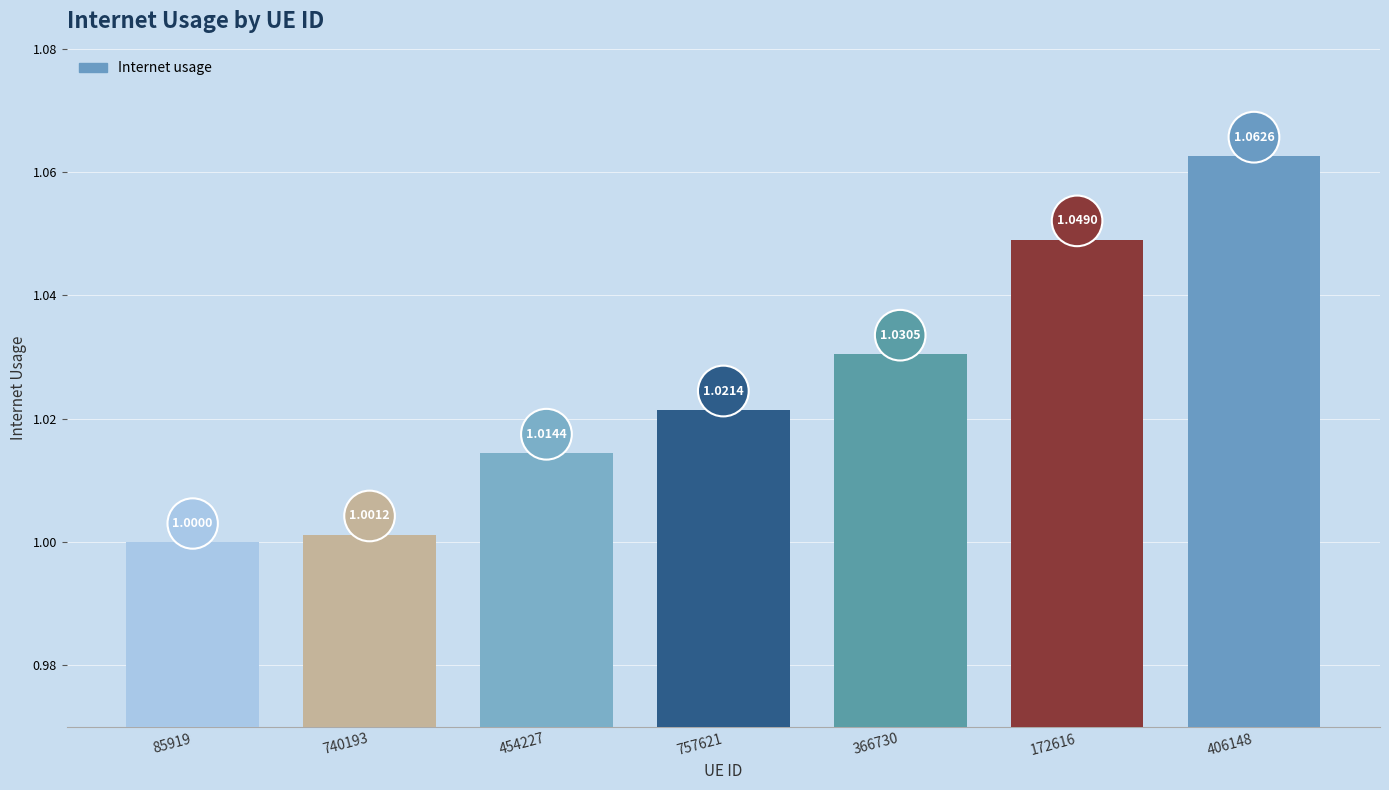

What is the value of the 2nd bar from the left?

1.0